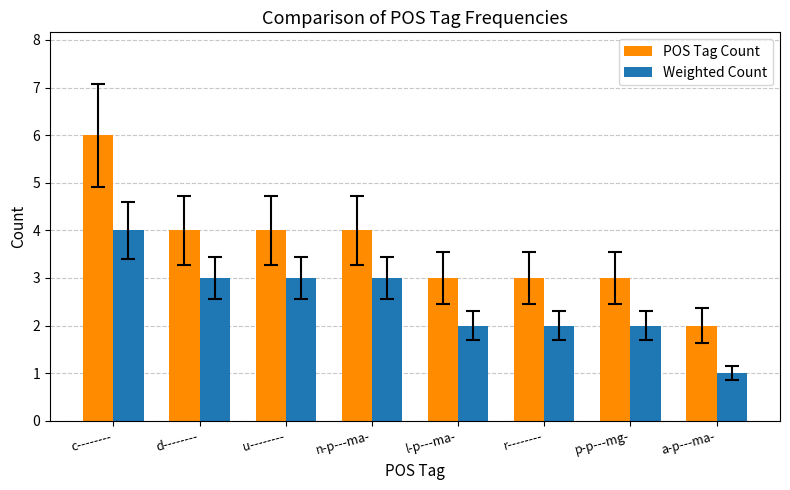

The value of Weighted Count at u-------- is 4. True or false?

False